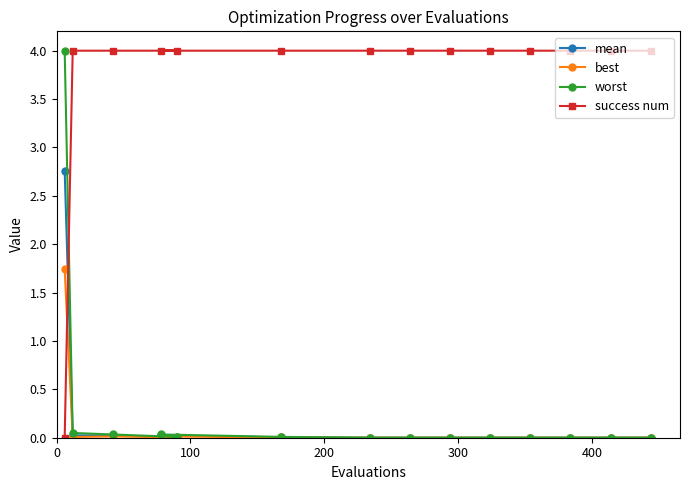

Which series has the largest total across all categories?

success num